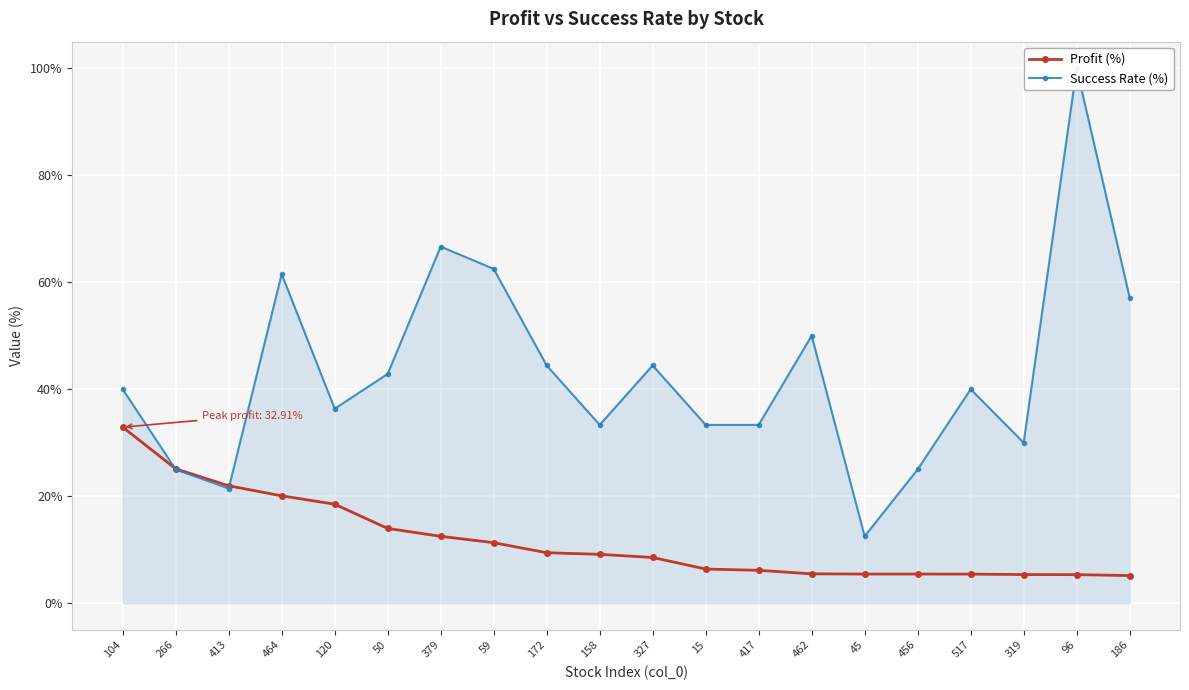

Read the Success Rate (%) value at 172.

44.4